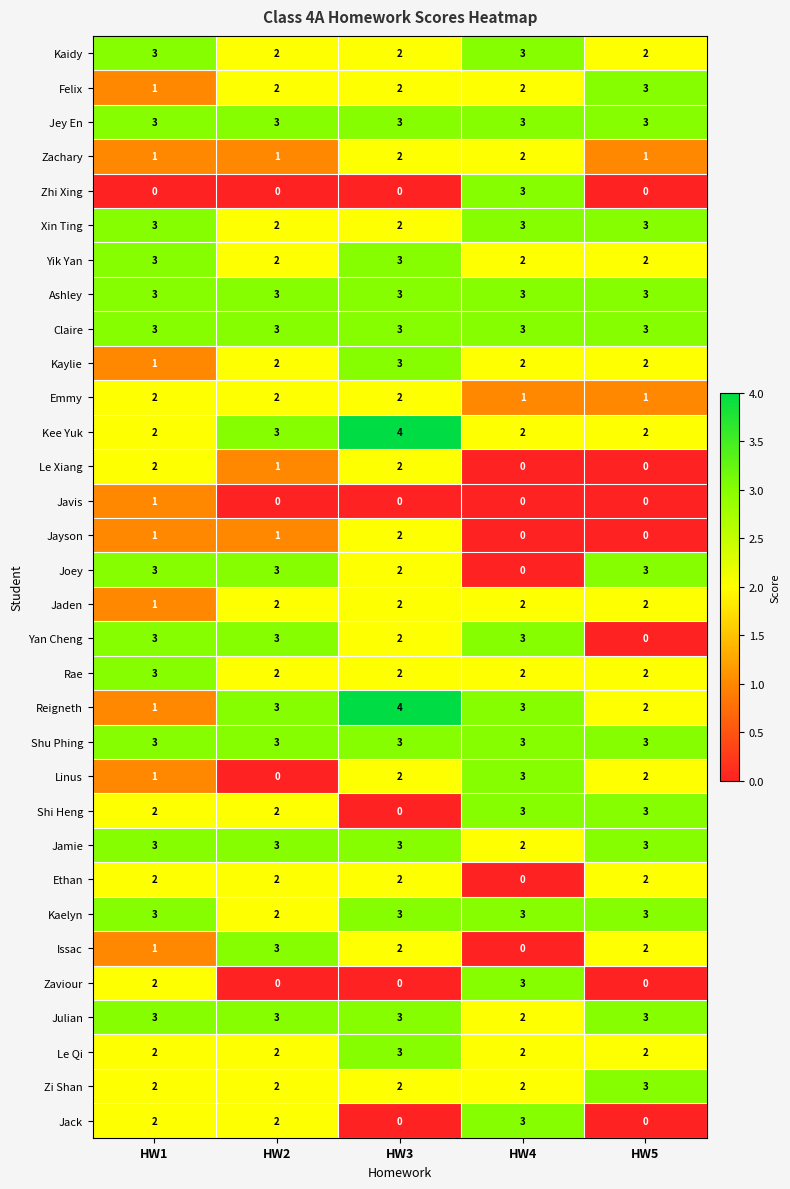

What is the spread (max minus min) of values at HW2?

3